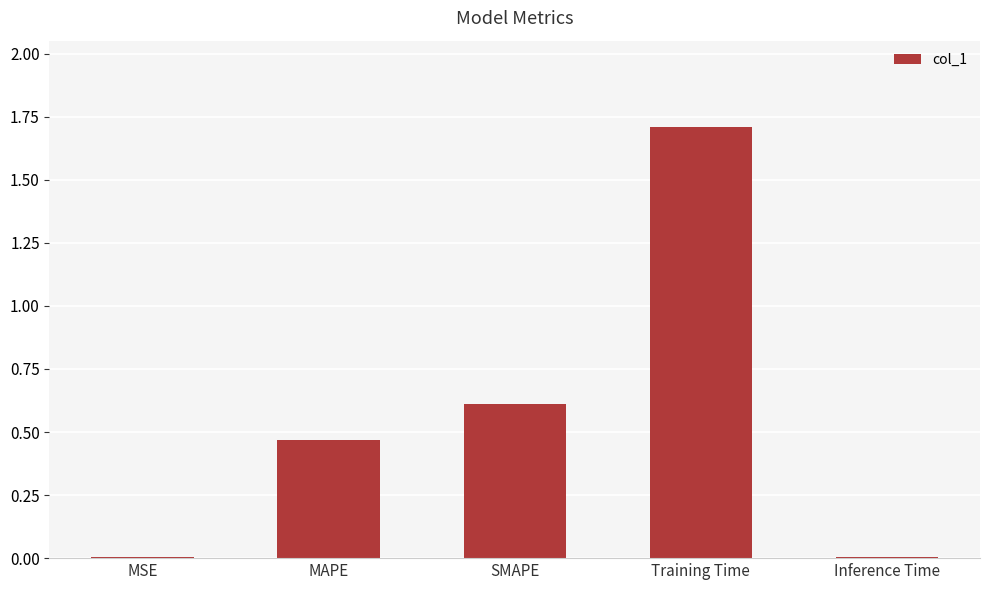

Which label corresponds to the largest value in the chart?

Training Time